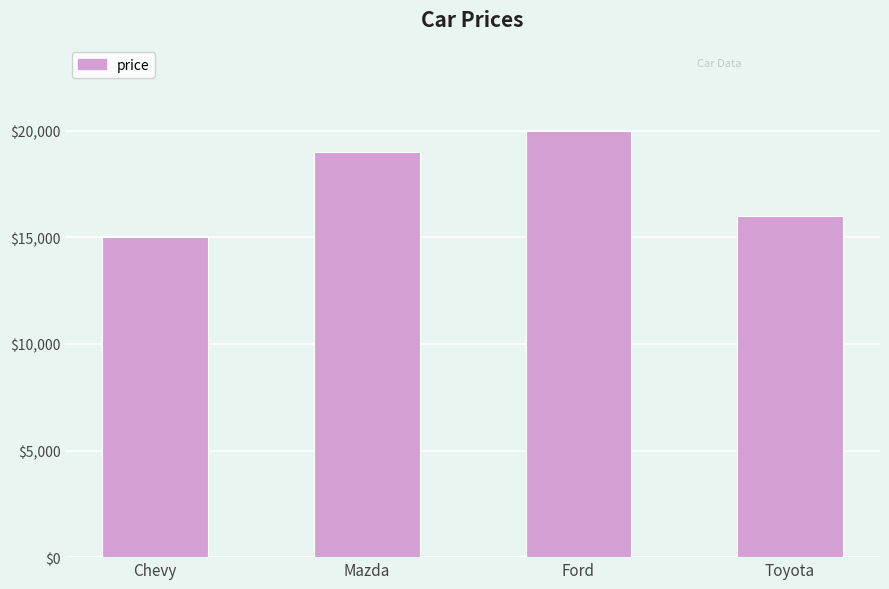

What is the change in value from Mazda to Ford?

+1000